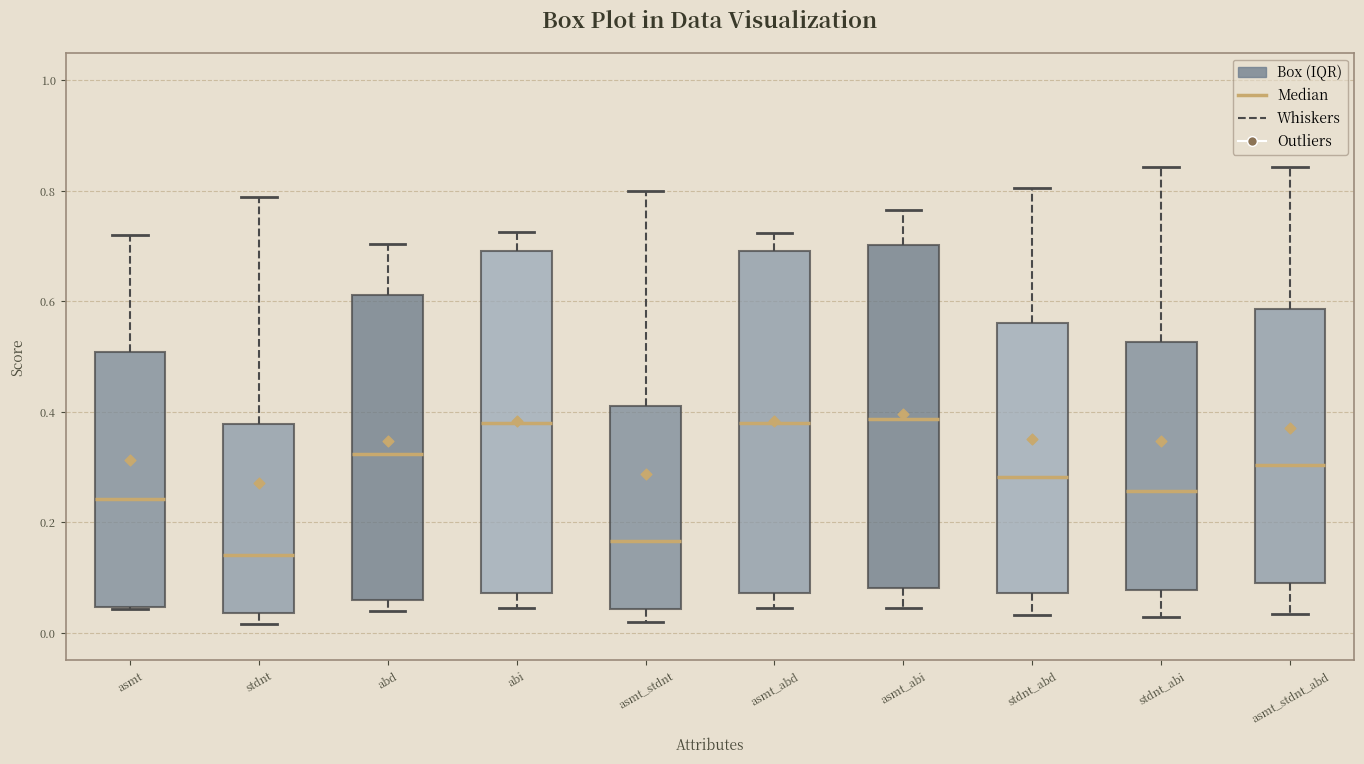

Where does the median line of the box for stdnt_abi sit on the y-axis? The values are not printed on the chart, so give them approximately, as read against the axis.

0.26